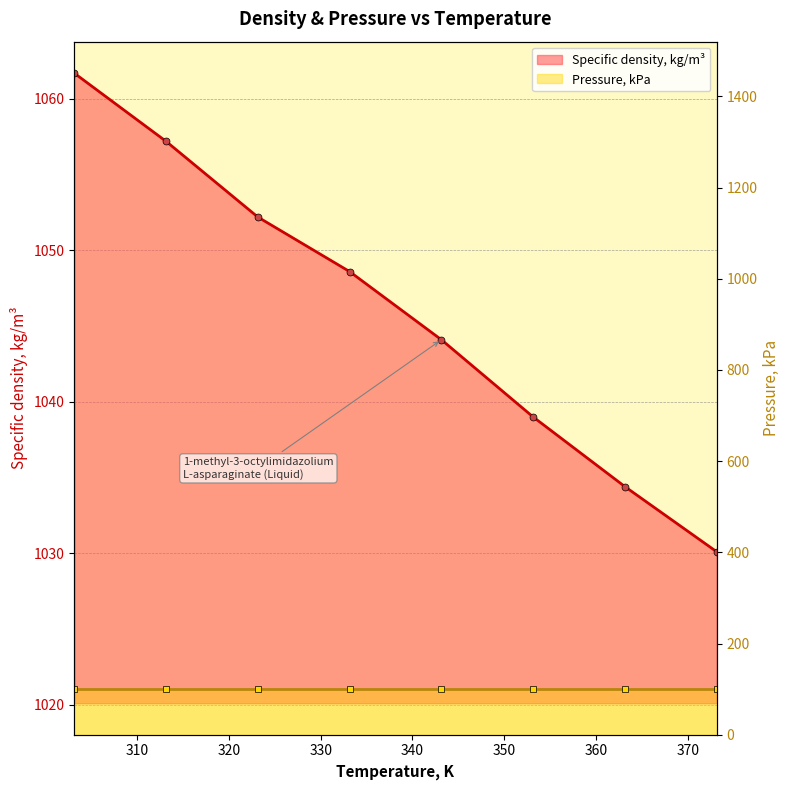

What position from the right is 333.15?

5